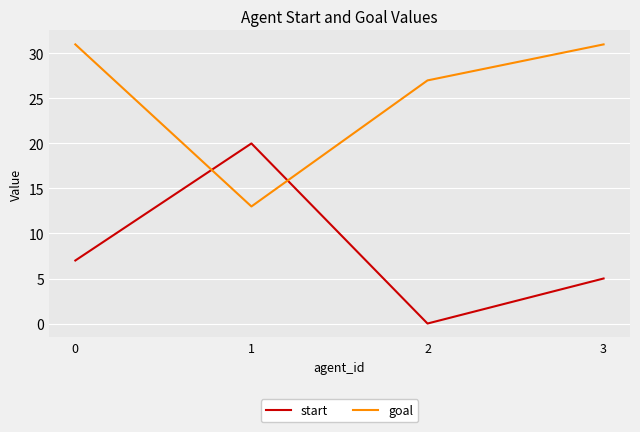

In start, how many points are lower than both neighbors (excluding endpoints)?

1